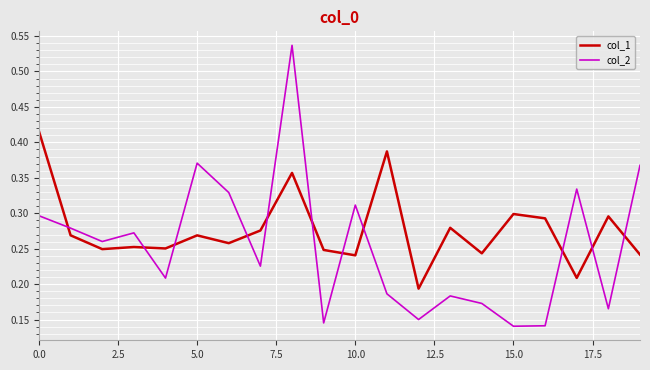

True or false: col_1 and col_2 intersect in this chart.

True